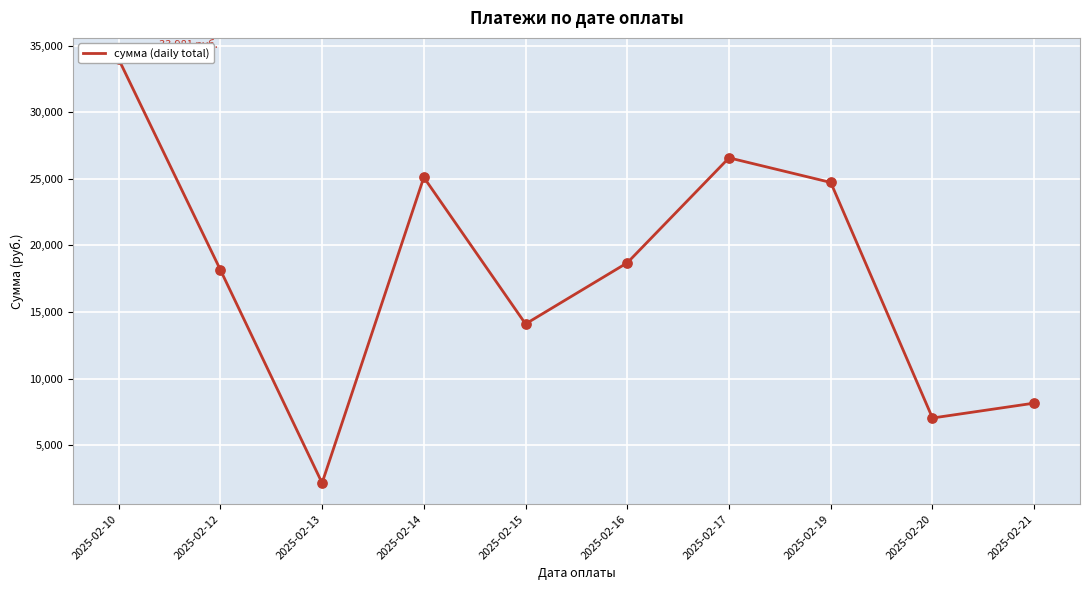

Between 2025-02-19 and 2025-02-21, which is larger?

2025-02-19